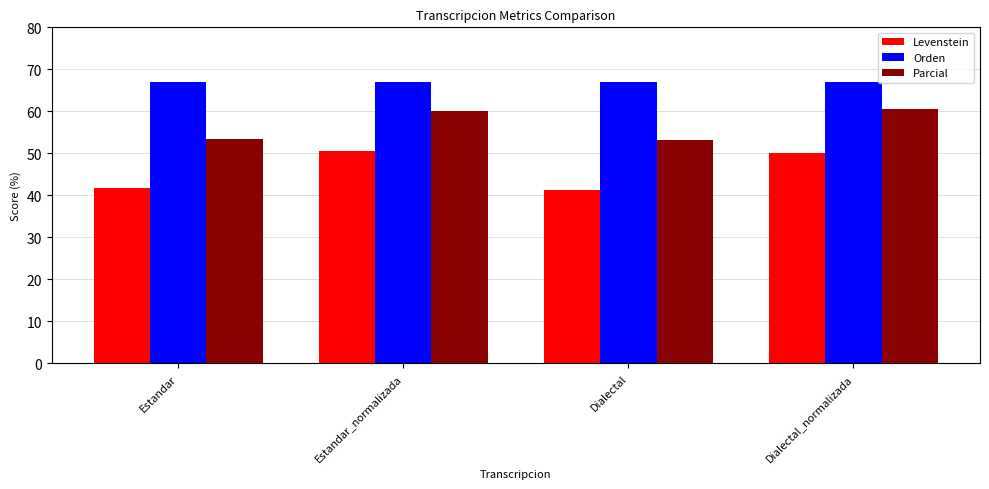

What is the sum of all Levenstein values?

183.8